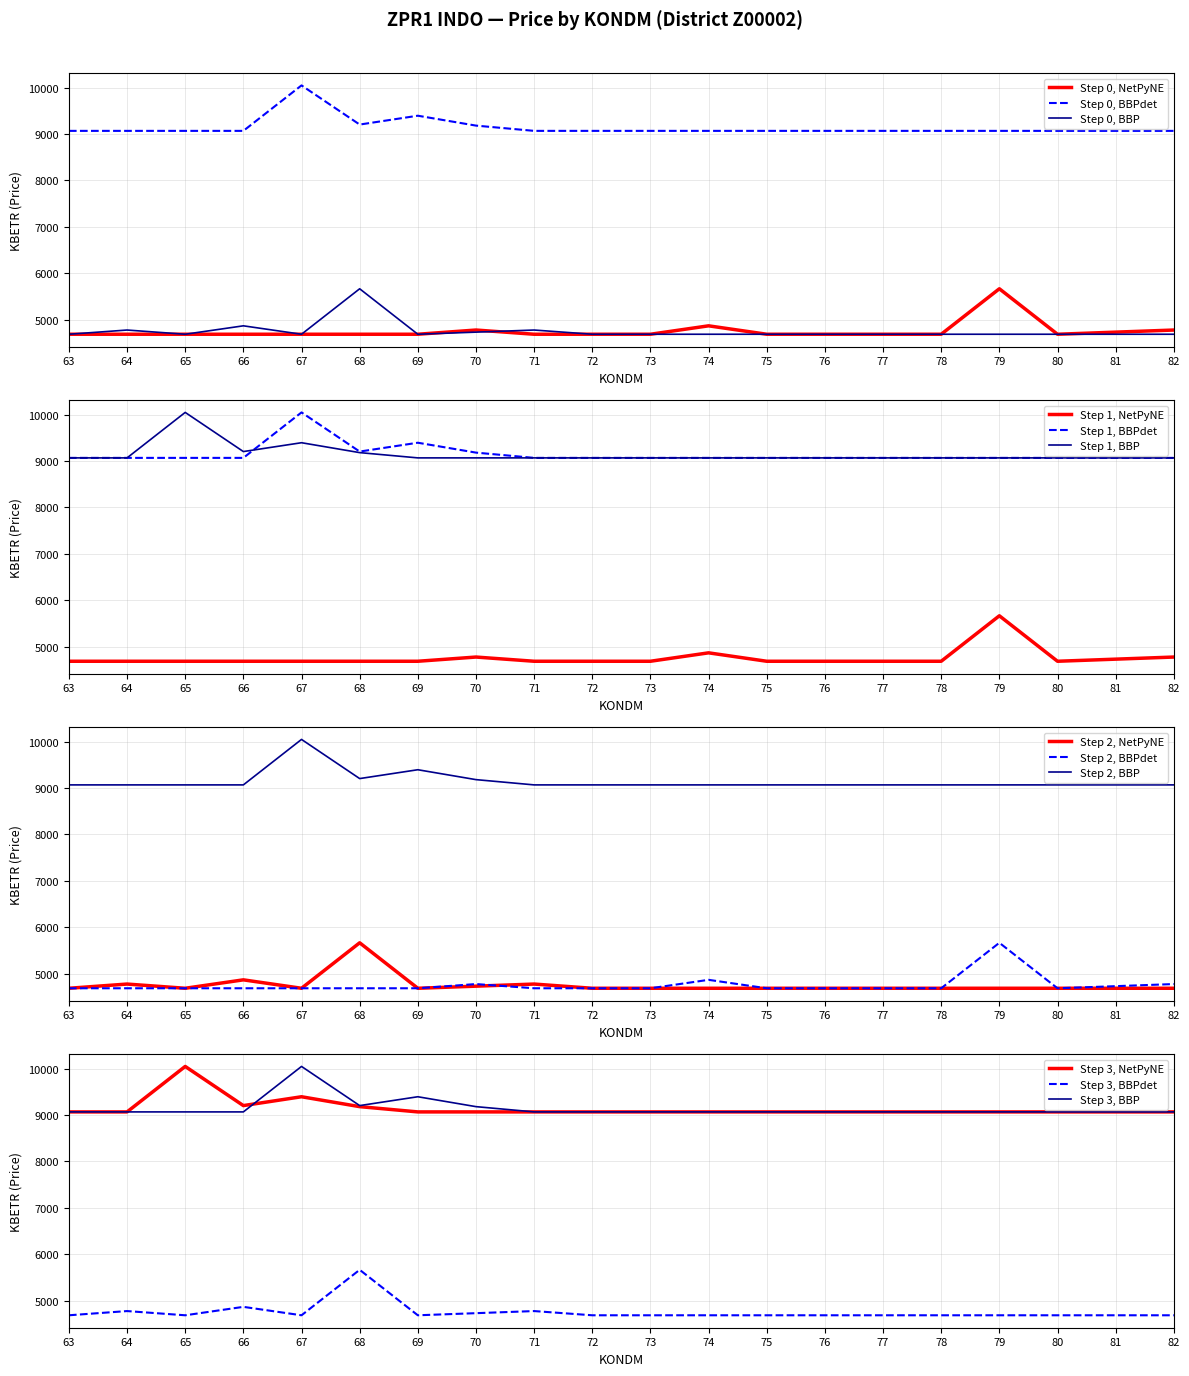

True or false: KONDM_63 has more than 0 interior local peaks.

True